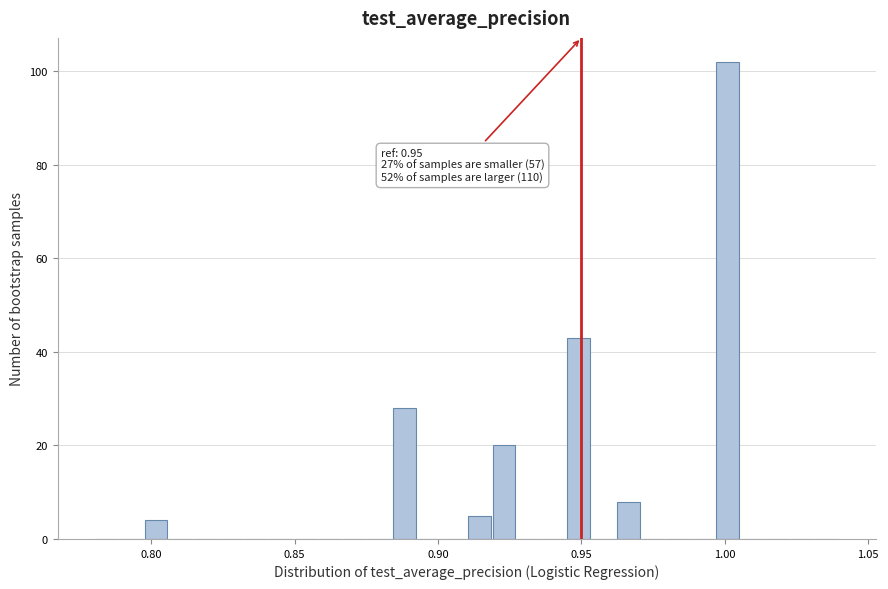

Around what value on the x-axis is the tallest bar? Give the approximate position of its centre, as read against the axis.

1.000